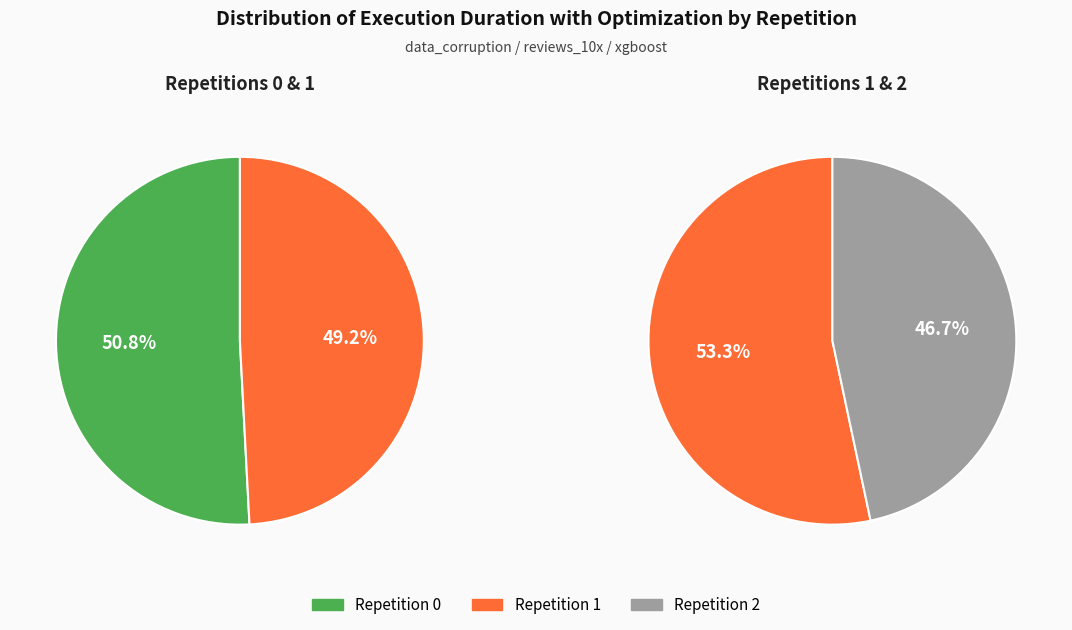

Which slice is the smallest?

2